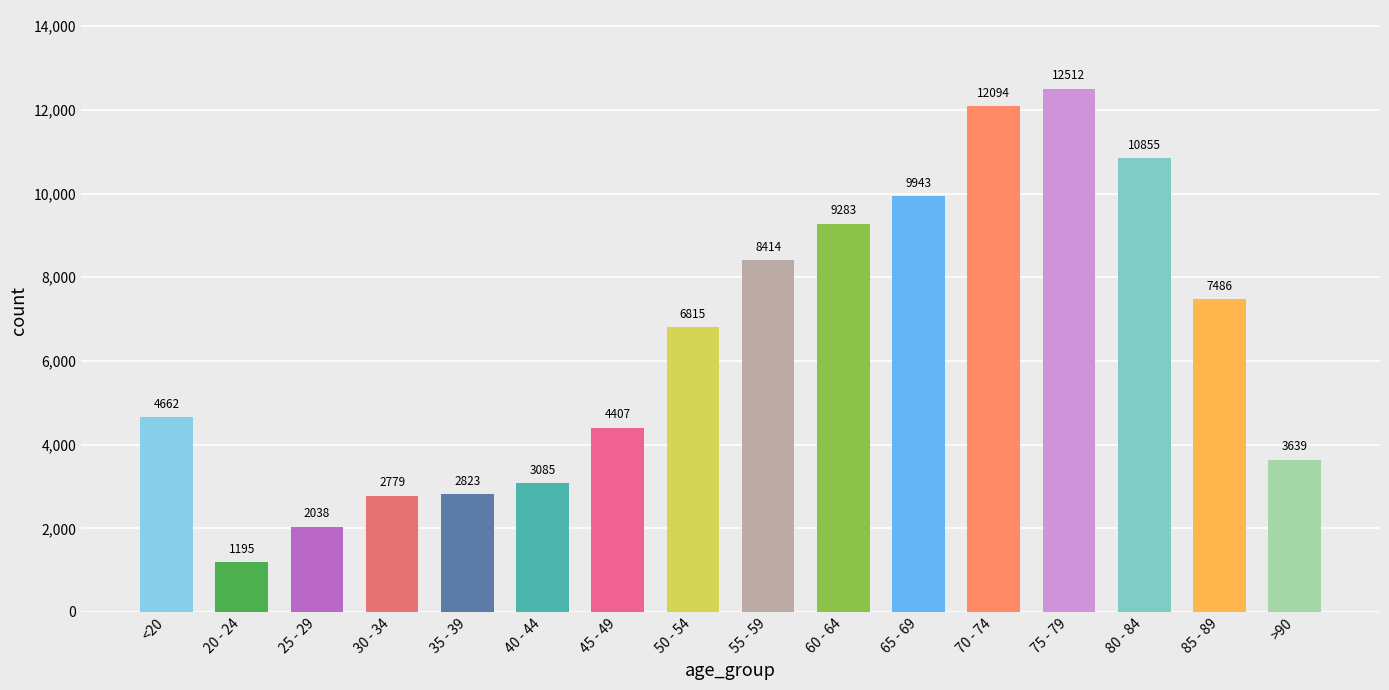

Does the chart contain stacked bars?

No